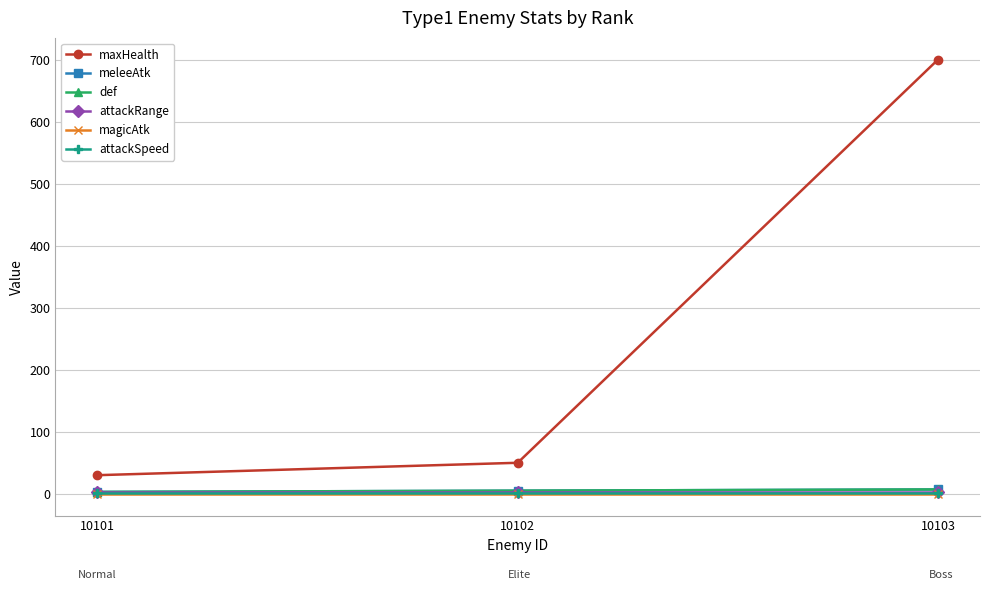

The attackRange series shows 1.0 at 10103. True or false?

False